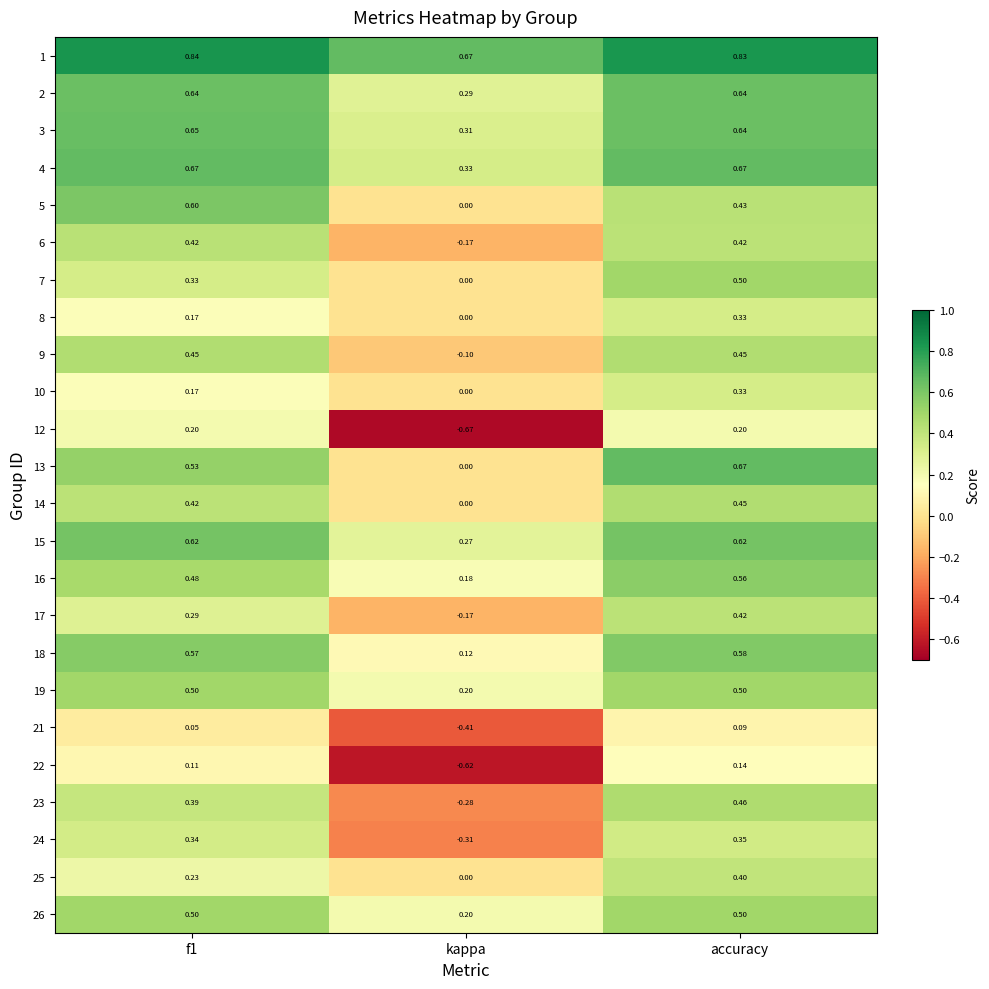

At which category is the sum across all series the highest?

accuracy